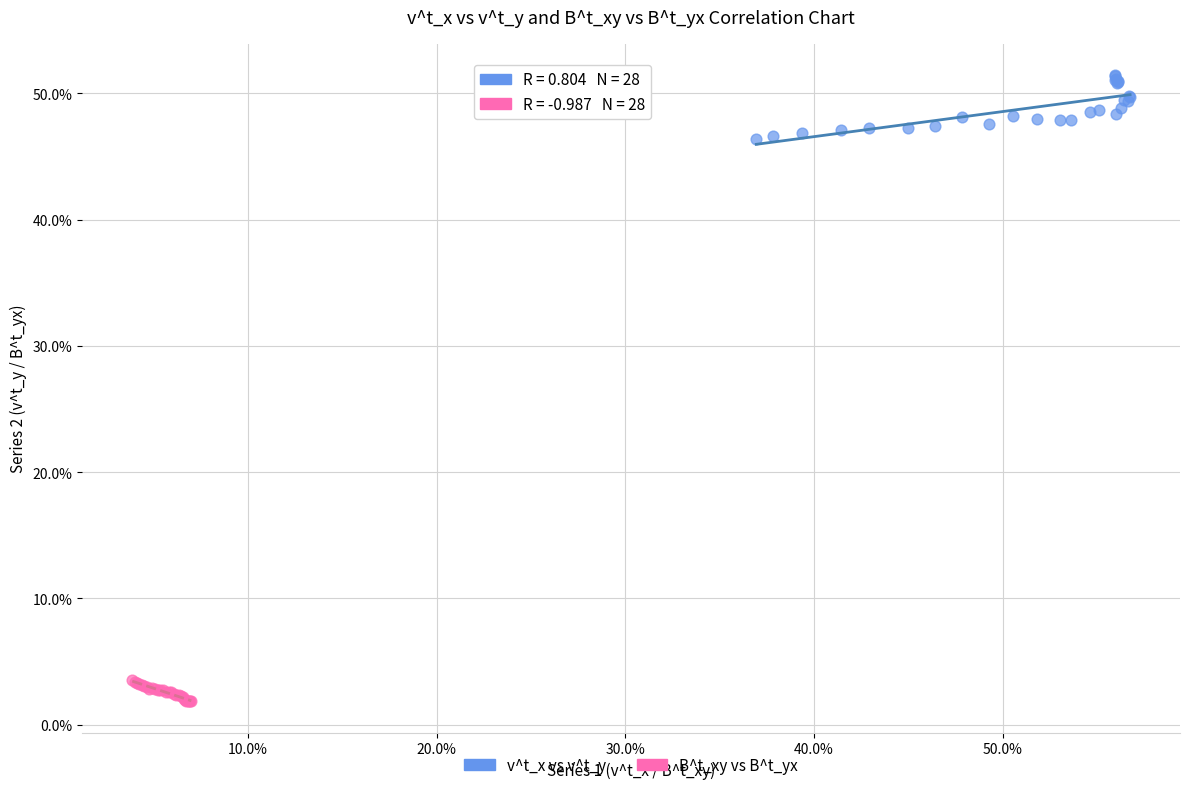

Which series contains the highest Y value?

v^t_x vs v^t_y